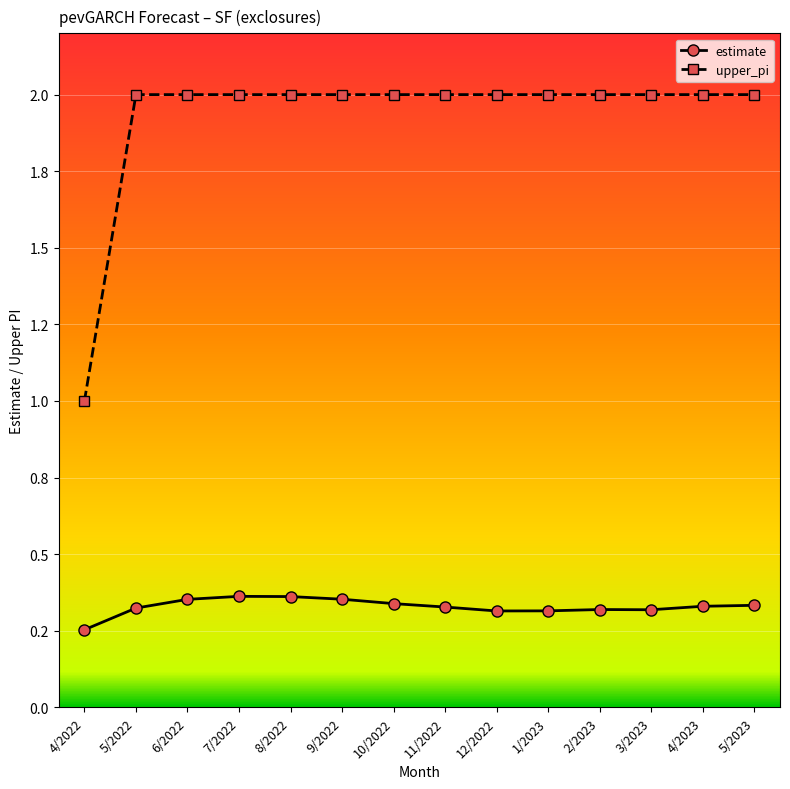

True or false: upper_pi has a value of 0.5 at 7/2022.

False